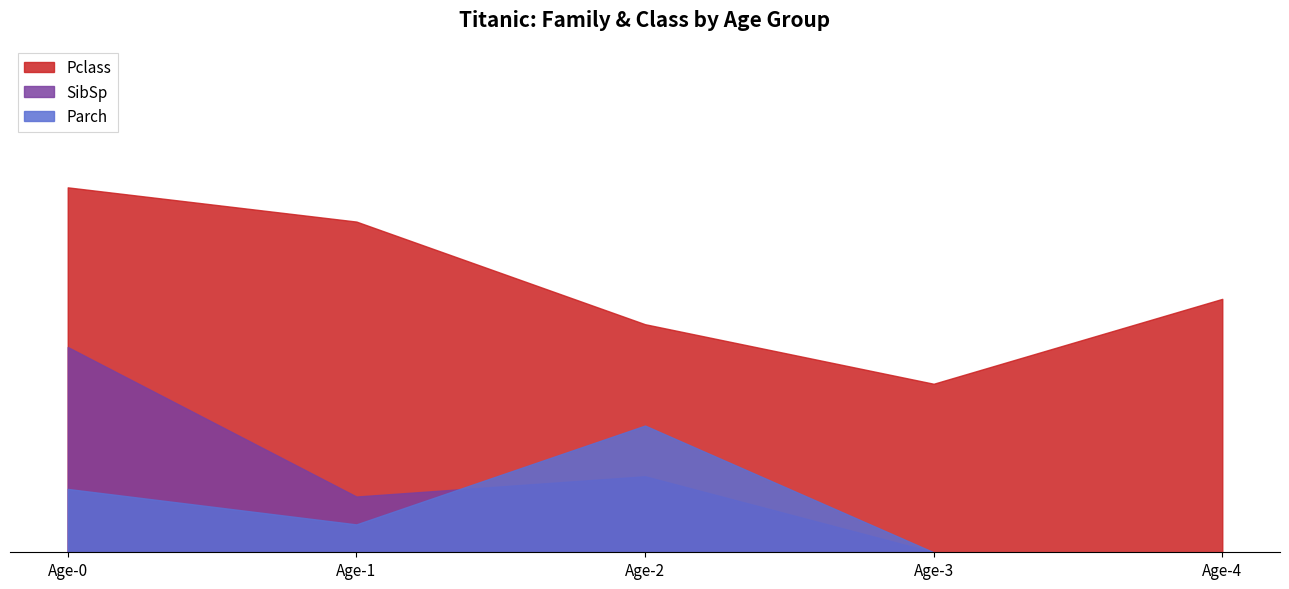

Count the Pclass values in the range 2 to 3.

4